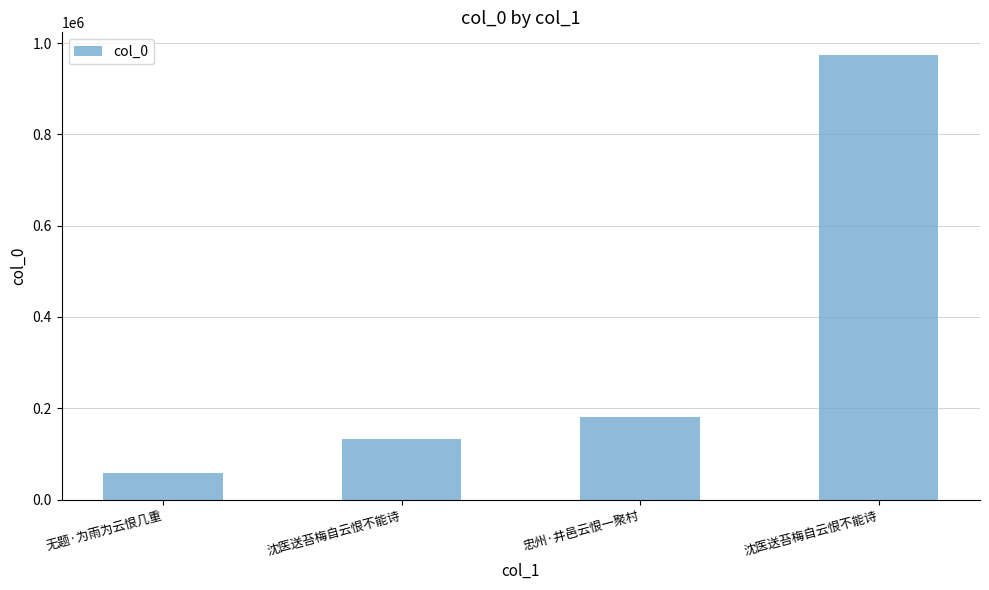

The chart shows a value of 57655 at 无题·为雨为云恨几重. True or false?

True